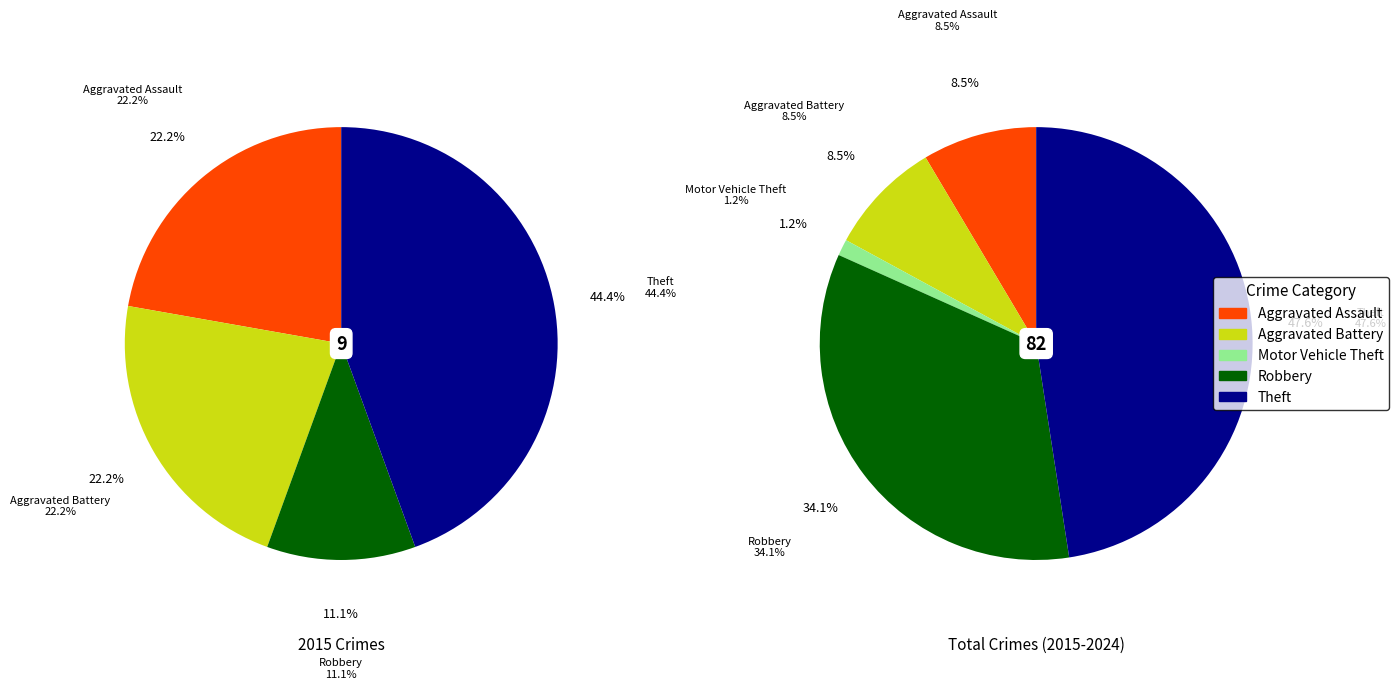

Do 3 and 4 together represent more than half of the pie?

Yes